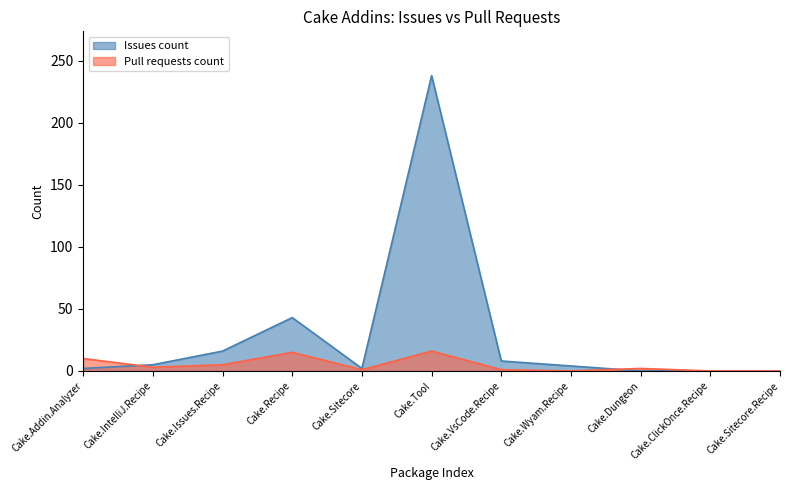

Reading right to left, list all the values displayed in this chart.

Issues count: 0	0	0	4	8	238	2	43	16	5	2
Pull requests count: 0	0	2	0	1	16	1	15	5	3	10